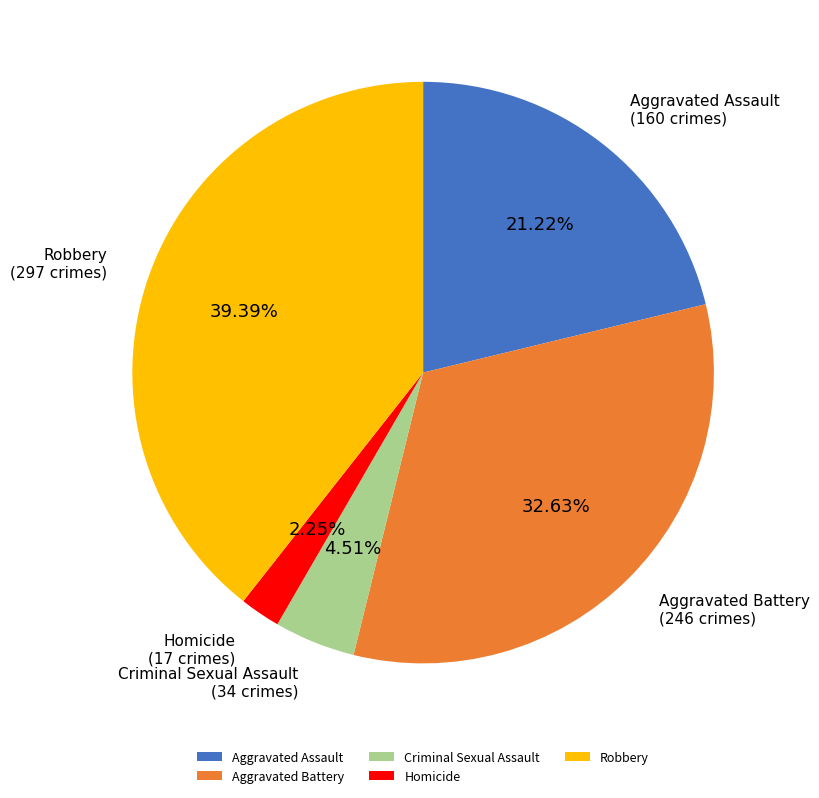

Approximately how many times larger is the value at Homicide compared to Robbery?

0.1